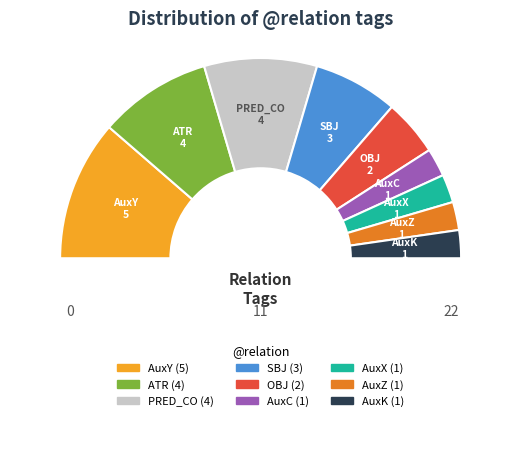

Count the number of slices in the pie.

10